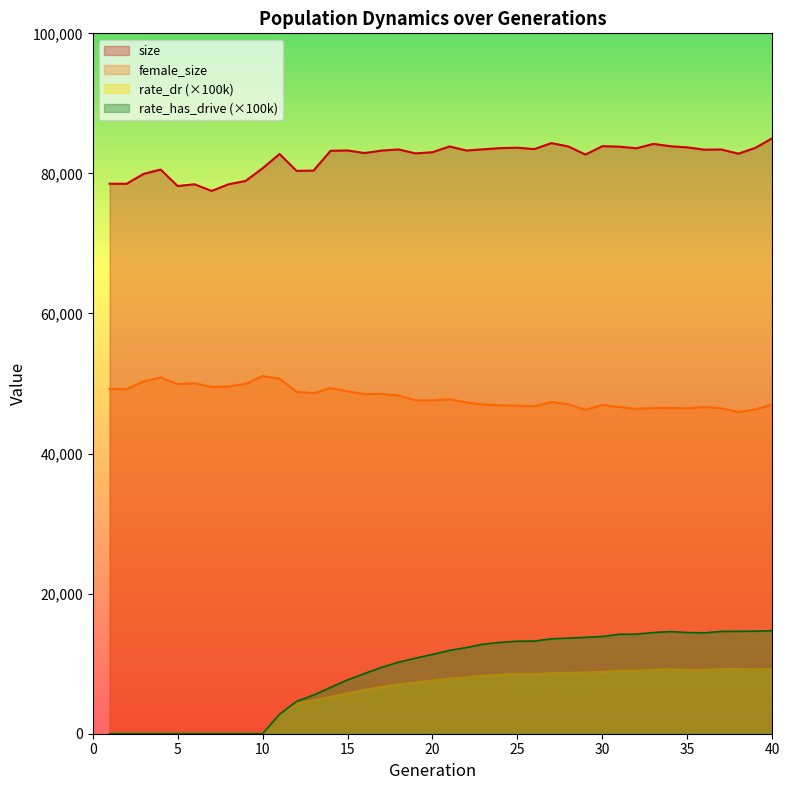

At which category is the sum across all series the highest?

40